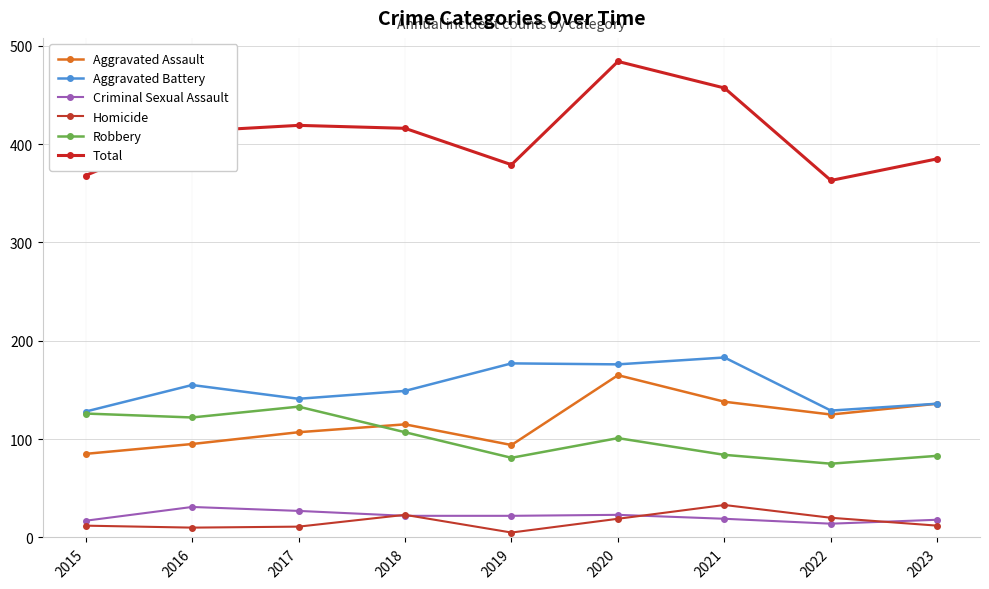

The Total series shows 484 at 2020. True or false?

True